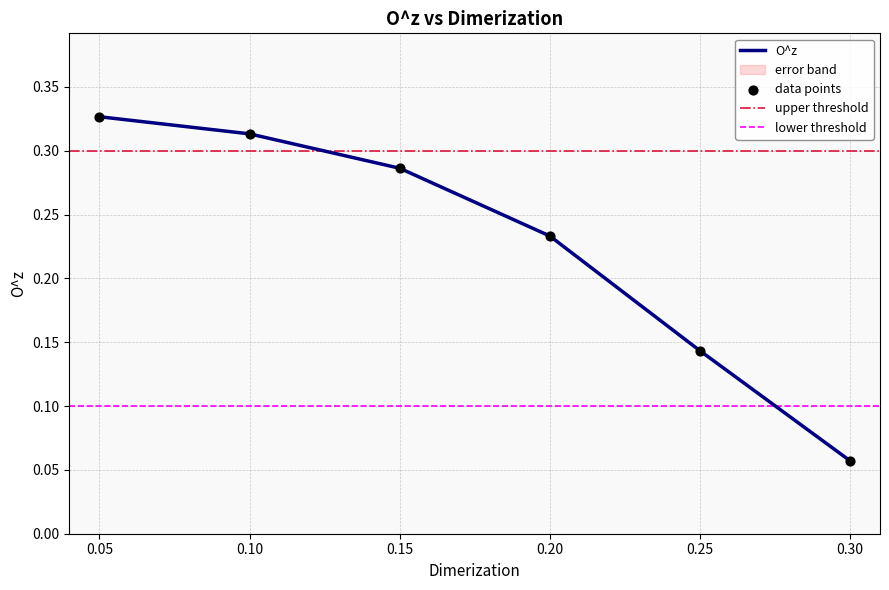

What is the change in value from 0.15 to 0.25?

-0.1